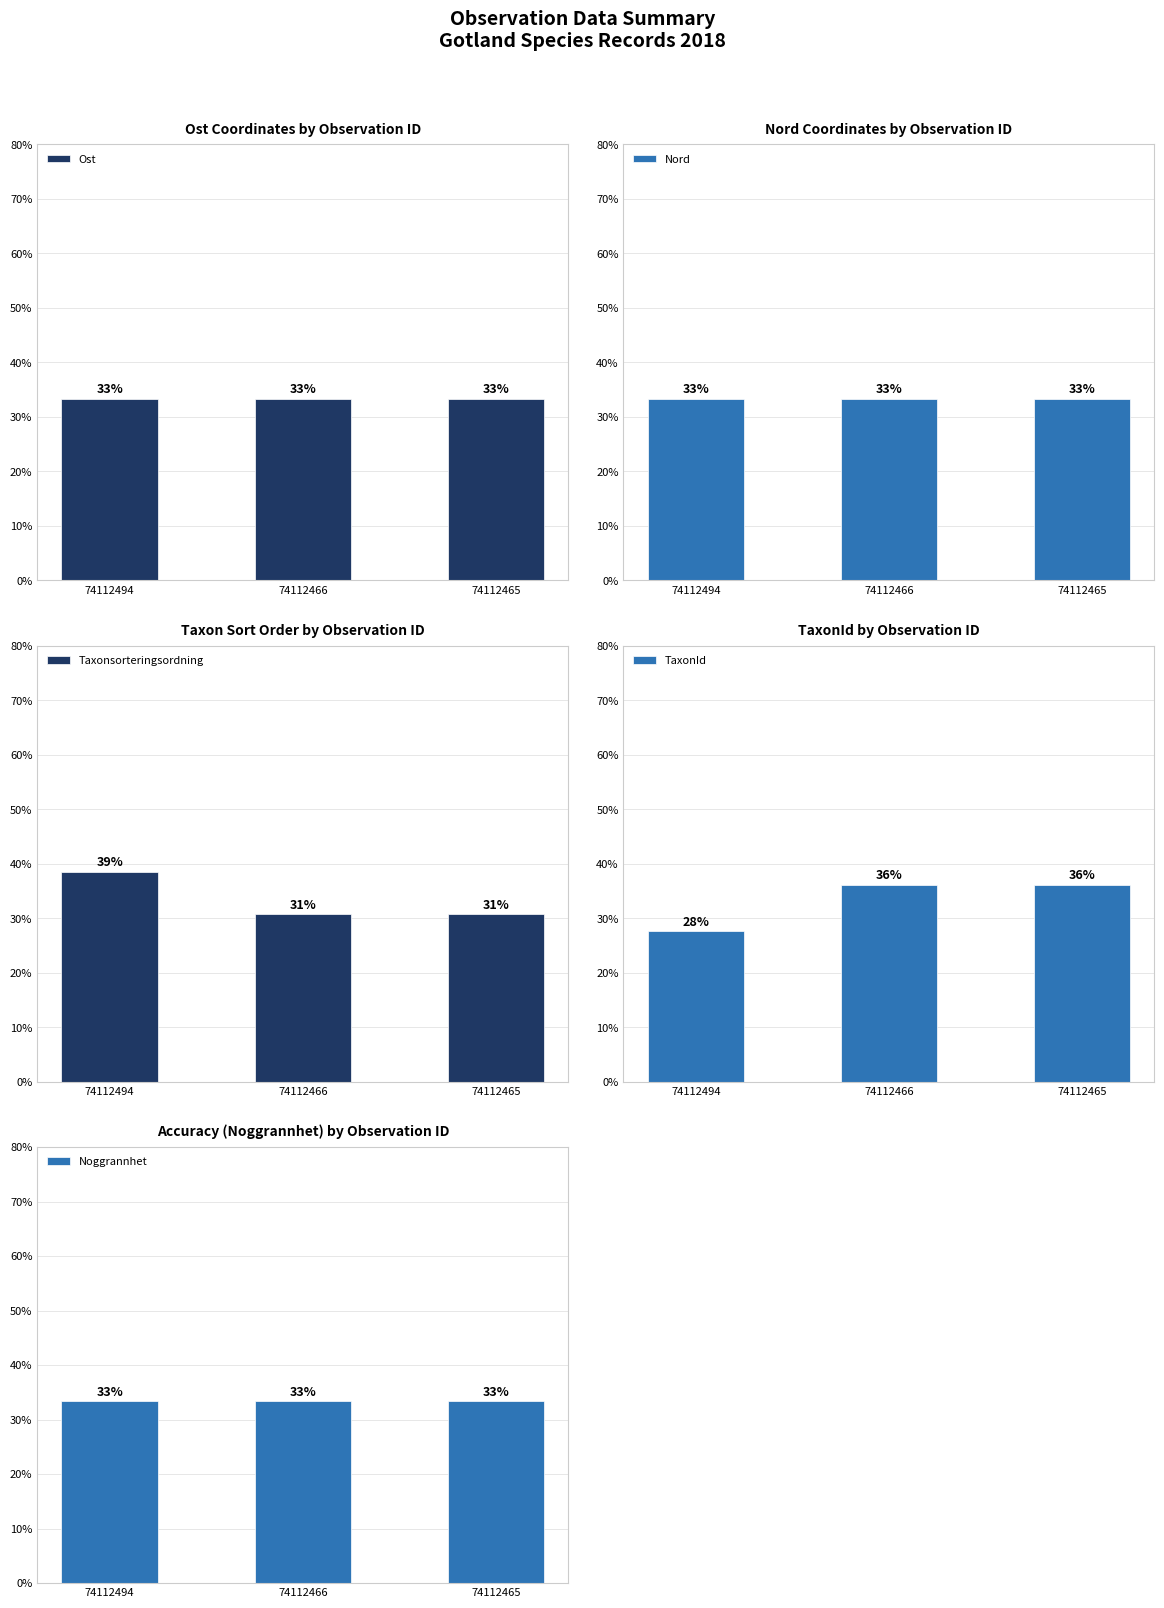

The value of TaxonId at 74112494 is 27.6. True or false?

True